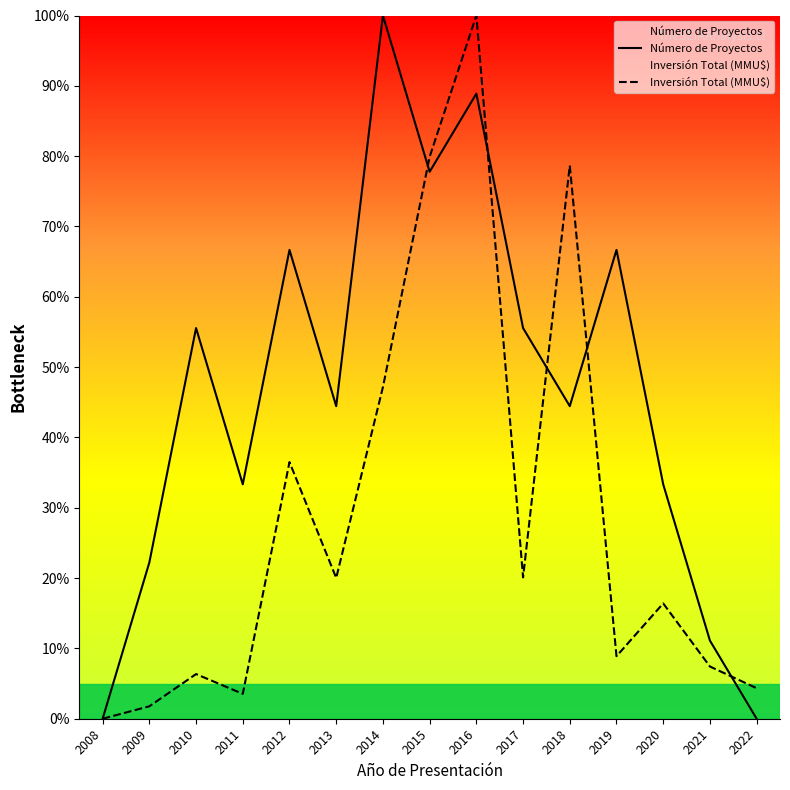

Where is Número de Proyectos nearest to the value 50?

2010